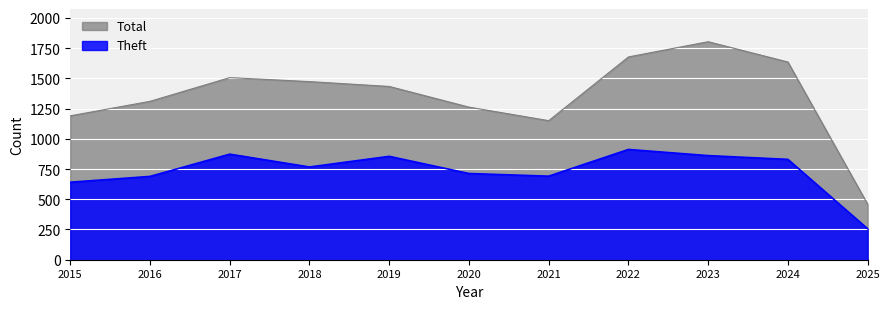

True or false: Total and Theft intersect in this chart.

False